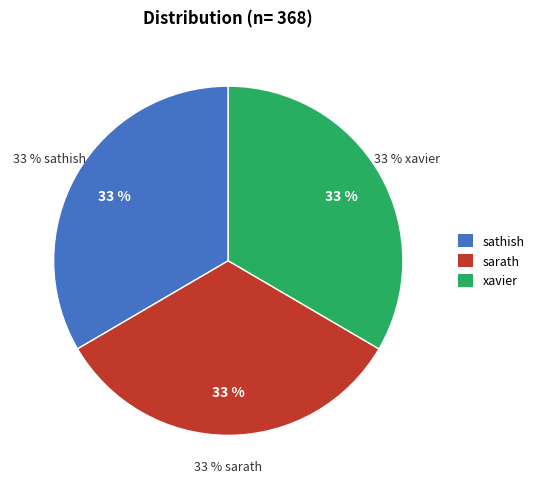

Rank the categories by value from highest to lowest.

sathish, xavier, sarath